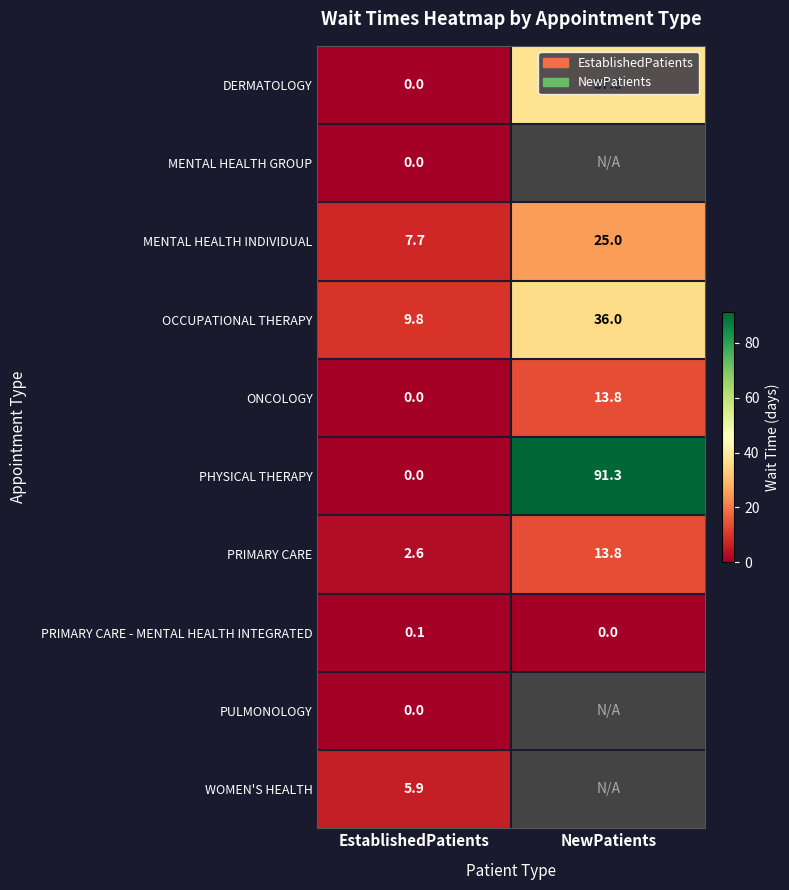

What is the spread (max minus min) of values at EstablishedPatients?

9.8